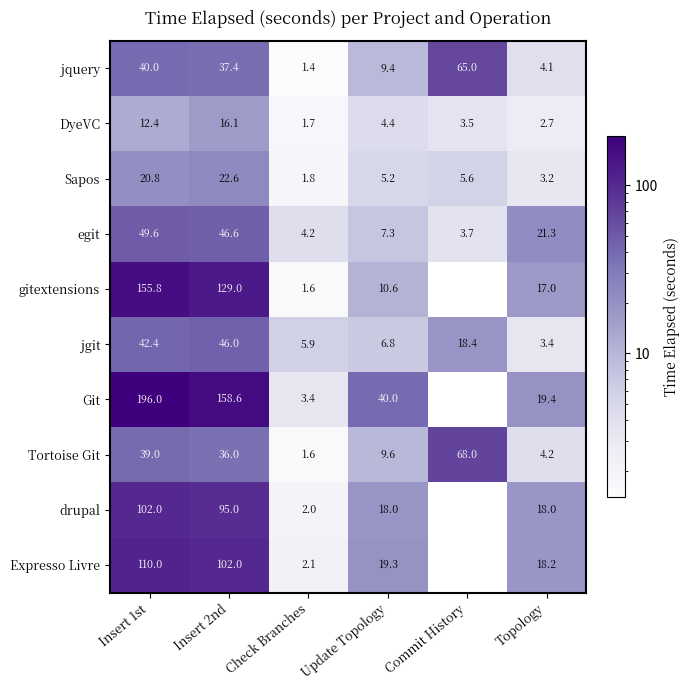

The Tortoise Git series shows 2.4 at Update Topology. True or false?

False